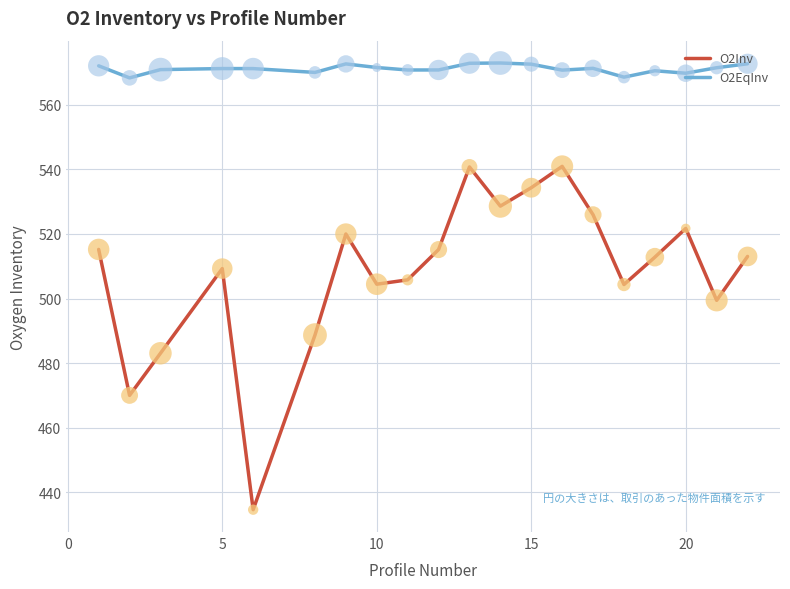

Which series has the largest range (max minus min)?

O2Inv